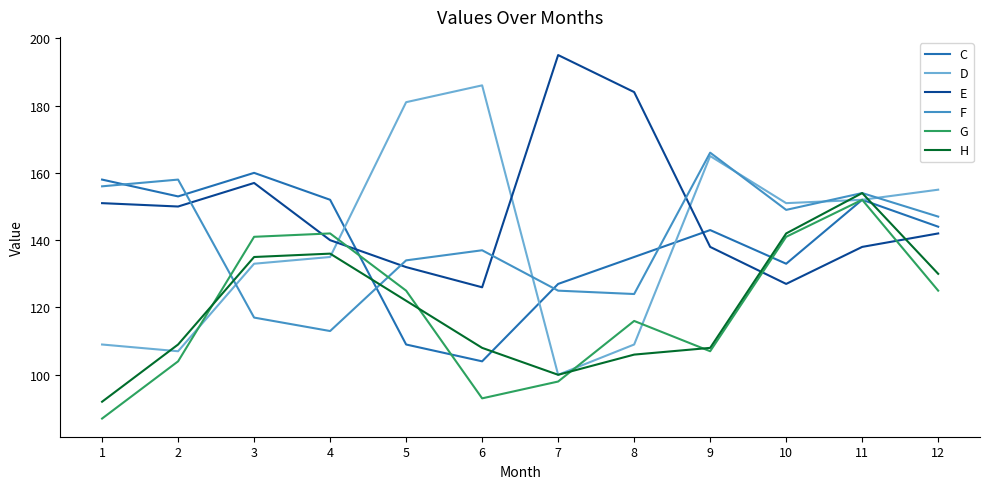

What is the maximum value shown in the chart?

195